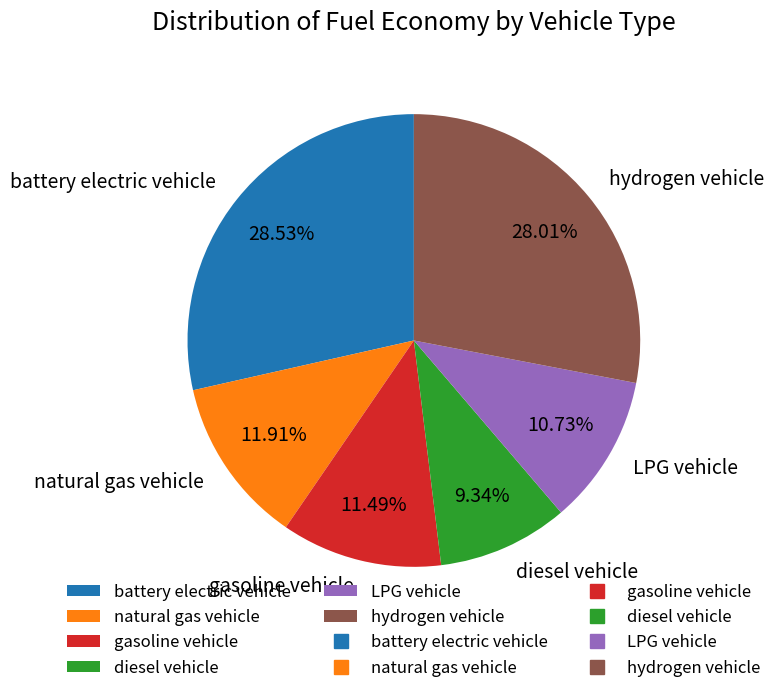

What percentage is the gasoline vehicle slice, to the nearest percent?

11%